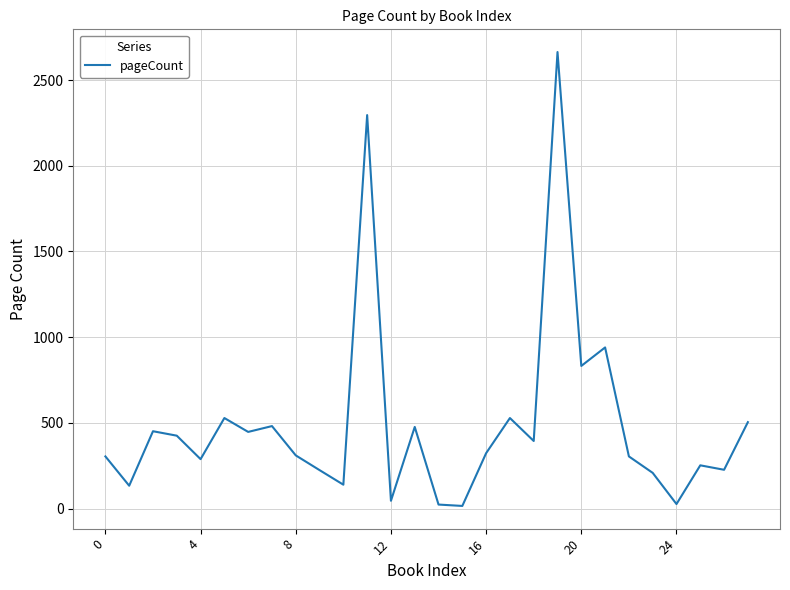

What is the difference between the maximum and minimum values?

2649